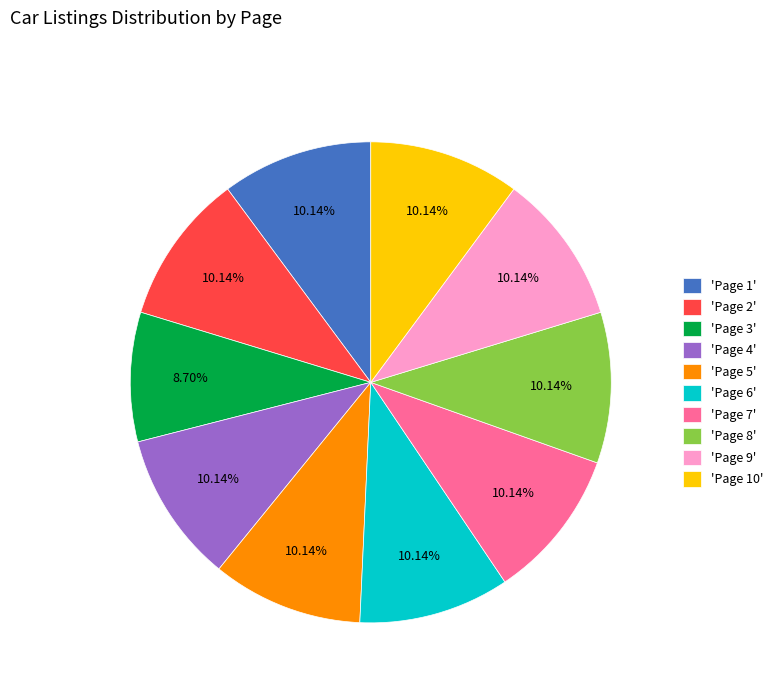

Does 'Page 1' represent more than half of the total?

No